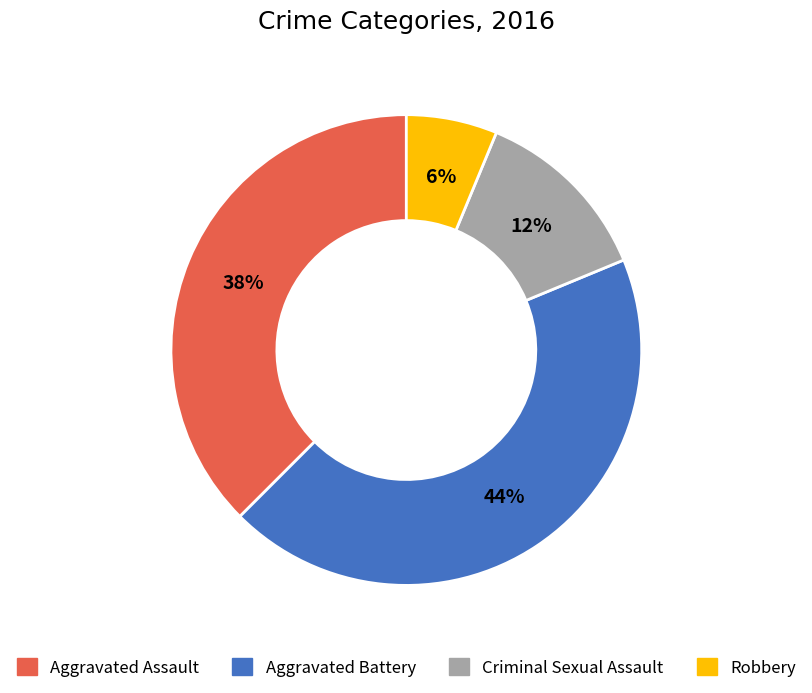

The Aggravated Assault slice represents 45% of the pie. True or false?

False